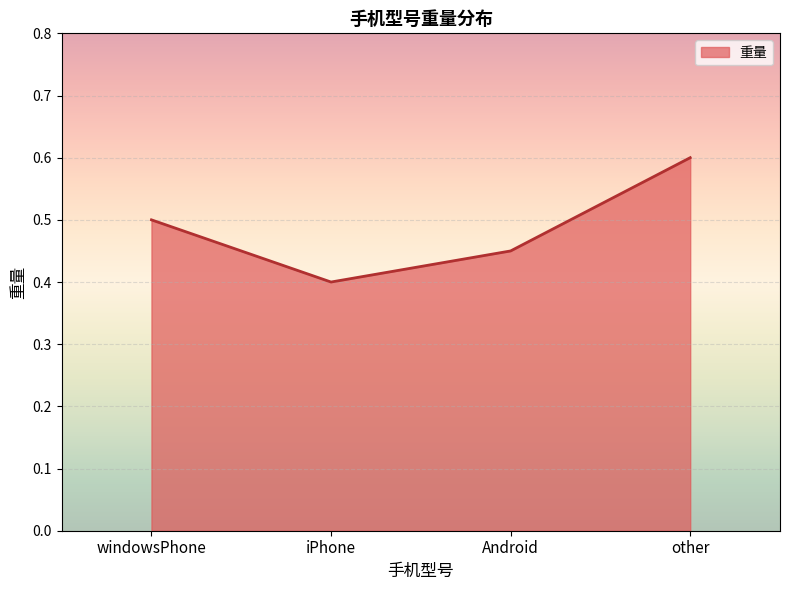

Count the values in the range 0 to 1.

4